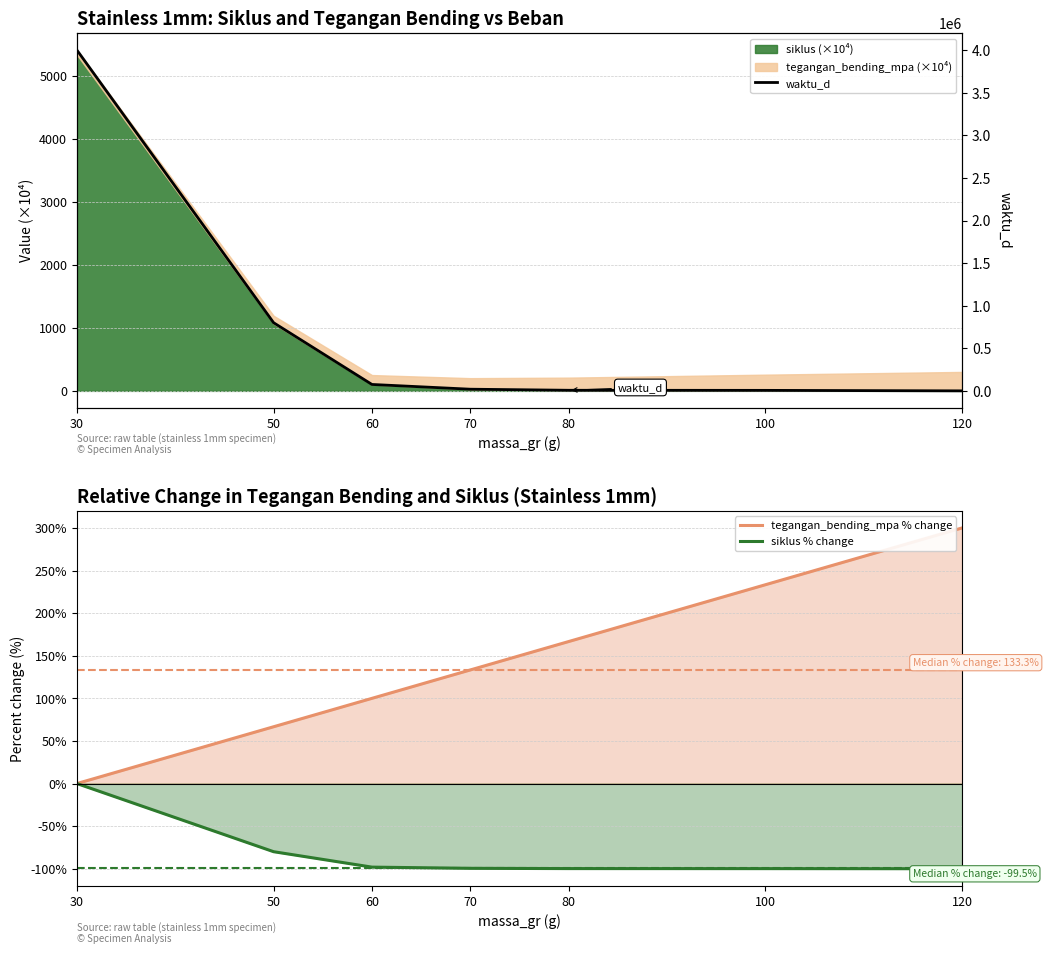

How many lines are shown in the chart?

3